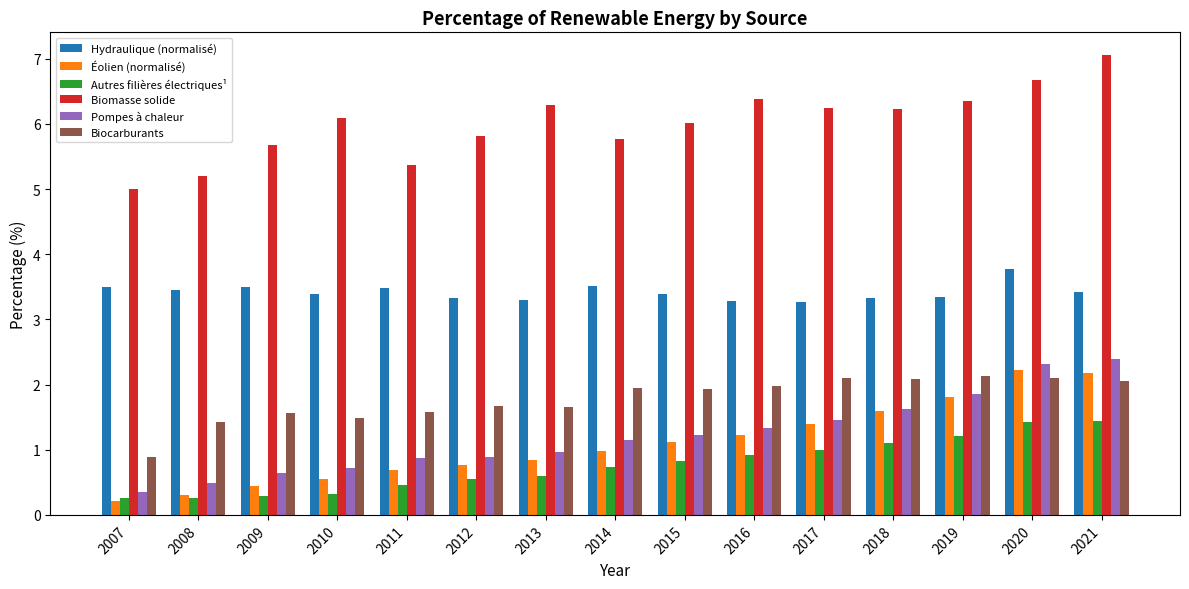

Reading left to right, extract all data points from this chart.

Hydraulique (normalisé): 3.5	3.4	3.5	3.4	3.5	3.3	3.3	3.5	3.4	3.3	3.3	3.3	3.3	3.8	3.4
Éolien (normalisé): 0.2	0.3	0.4	0.6	0.7	0.8	0.8	1.0	1.1	1.2	1.4	1.6	1.8	2.2	2.2
Autres filières électriques¹: 0.3	0.3	0.3	0.3	0.5	0.6	0.6	0.7	0.8	0.9	1.0	1.1	1.2	1.4	1.4
Biomasse solide: 5.0	5.2	5.7	6.1	5.4	5.8	6.3	5.8	6.0	6.4	6.2	6.2	6.3	6.7	7.1
Pompes à chaleur: 0.3	0.5	0.6	0.7	0.9	0.9	1.0	1.1	1.2	1.3	1.5	1.6	1.9	2.3	2.4
Biocarburants: 0.9	1.4	1.6	1.5	1.6	1.7	1.7	1.9	1.9	2.0	2.1	2.1	2.1	2.1	2.1